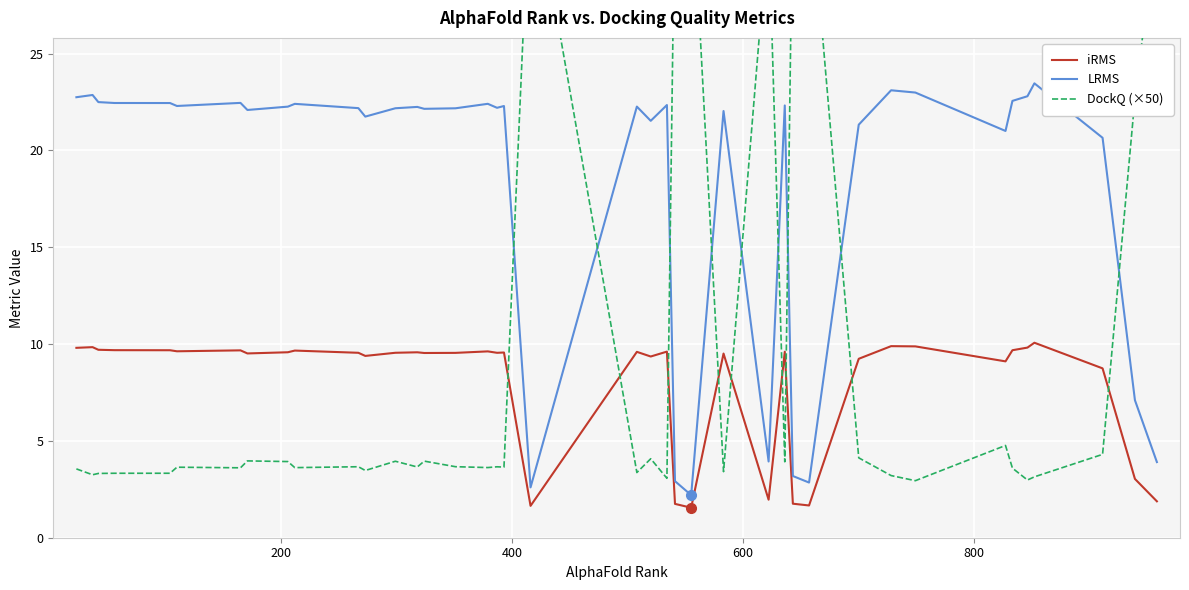

What is the maximum value for iRMS?

10.1